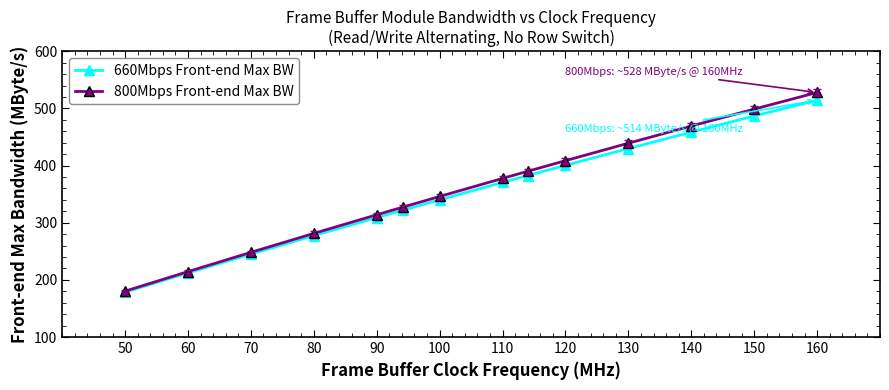

What is the maximum value shown in the chart?

527.8